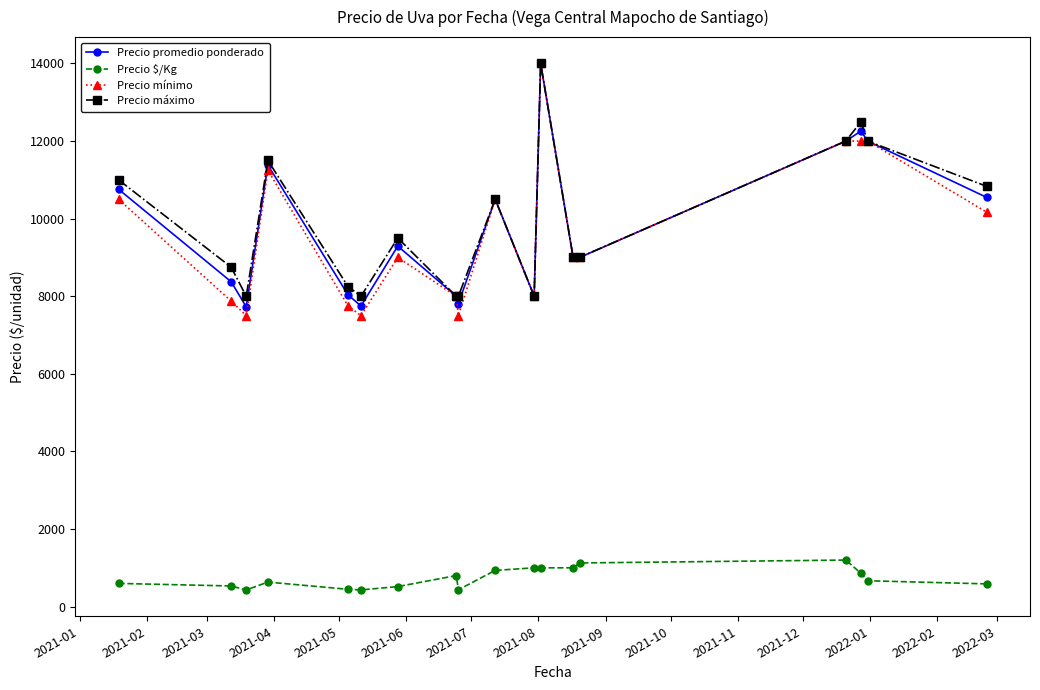

What is the value of the Precio mínimo point at the 11th from the left?

8000.0